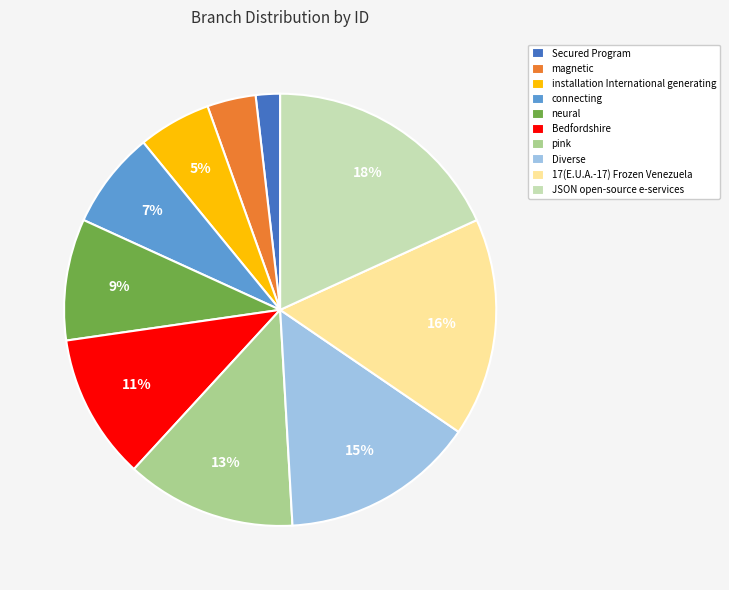

Is there any slice that represents more than half of the pie?

No